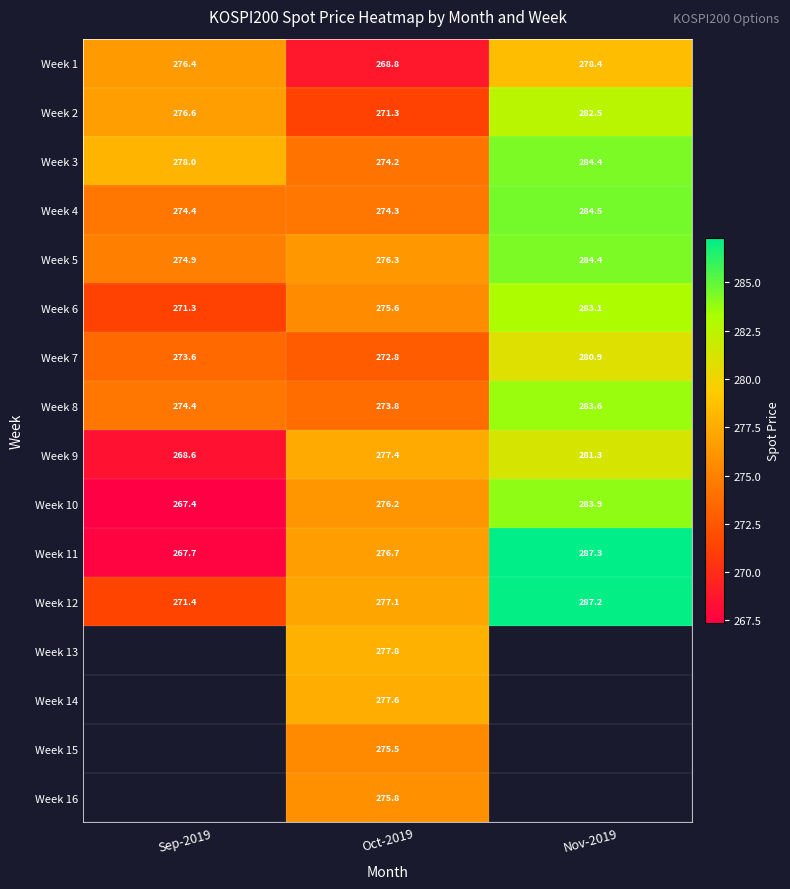

Where is Week 1 nearest to the value 273?

Sep-2019